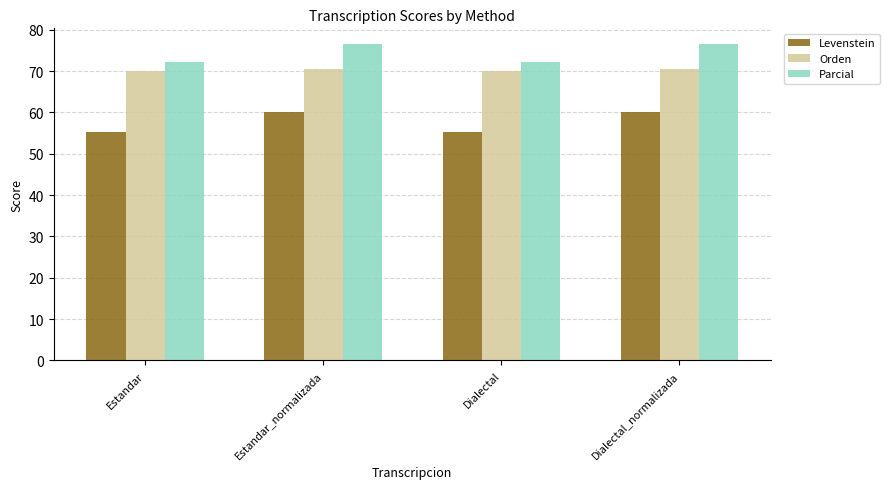

At Estandar, list the series in order from smallest to largest.

Levenstein, Orden, Parcial